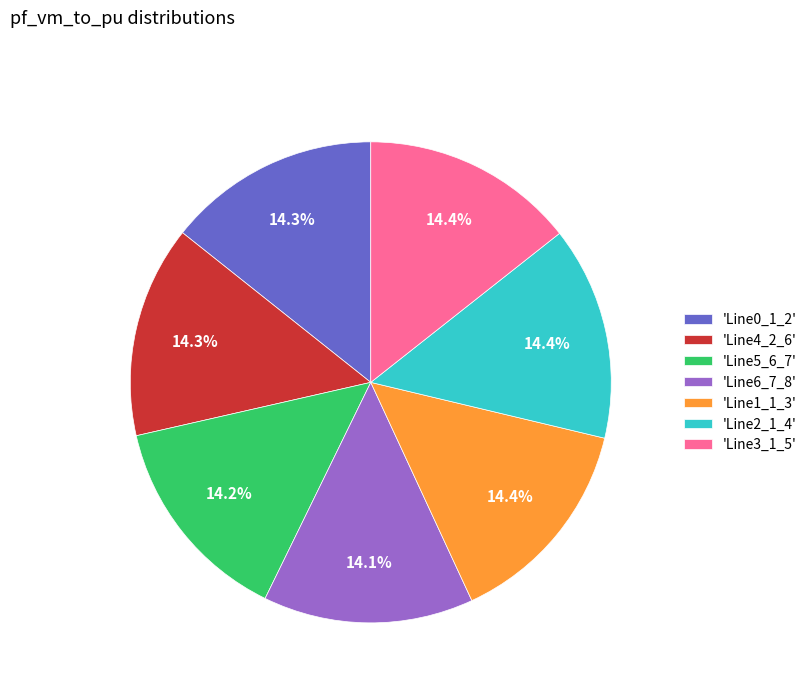

Do 'Line6_7_8' and 'Line4_2_6' together represent more than half of the pie?

No